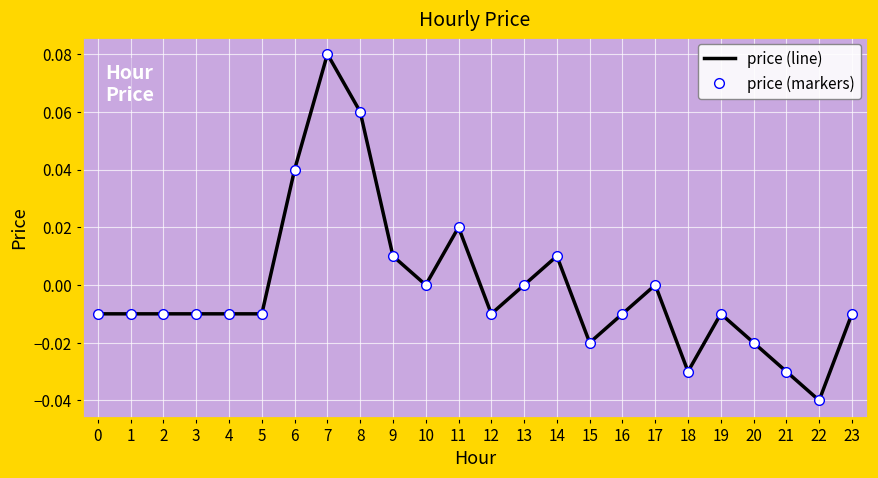

How many values in price (markers) are above zero?

6